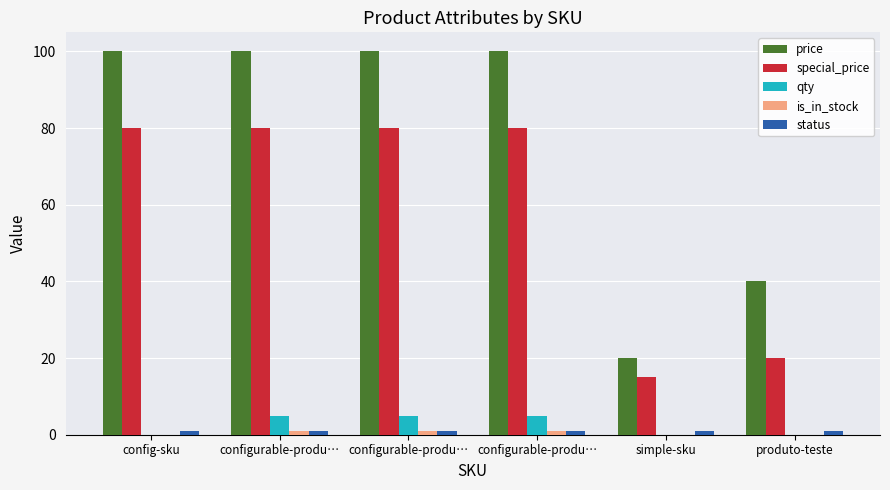

The value of is_in_stock at config-sku is 0. True or false?

True